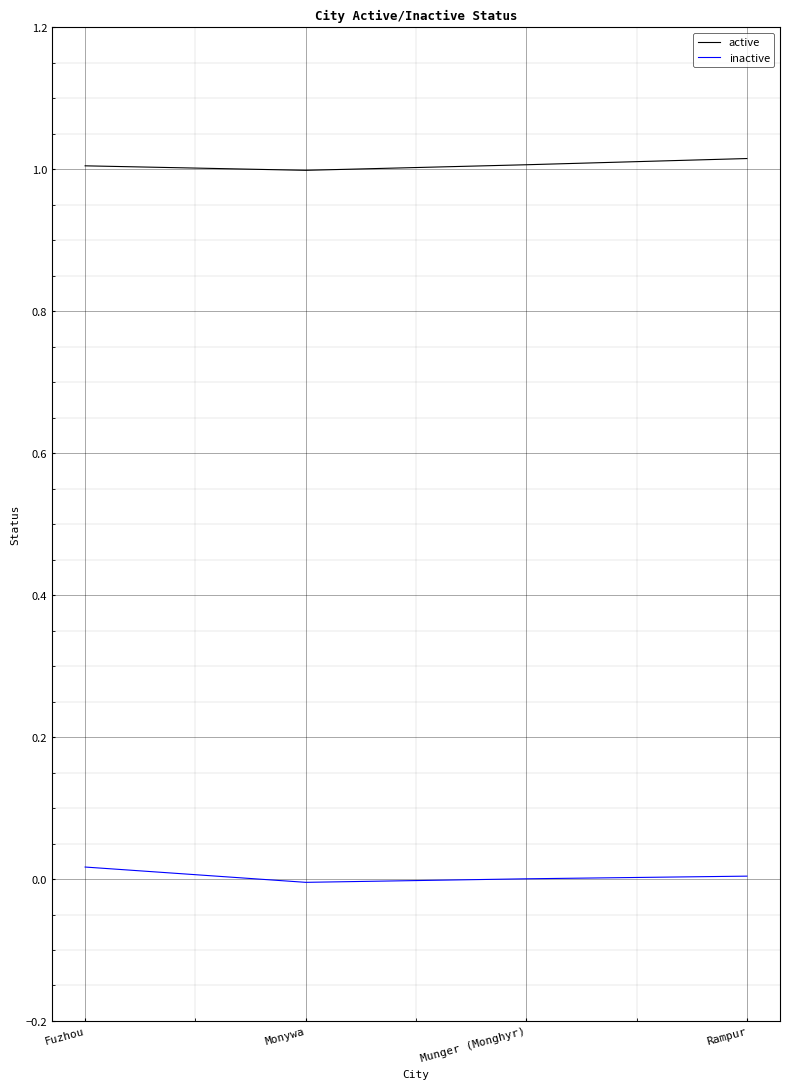

True or false: inactive has a value of 0.0 at Rampur.

True